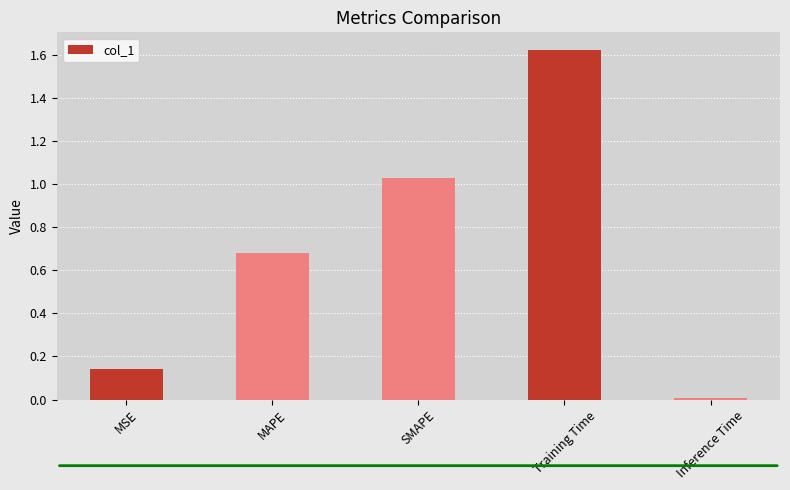

What is the label of the 1st bar from the right?

Inference Time